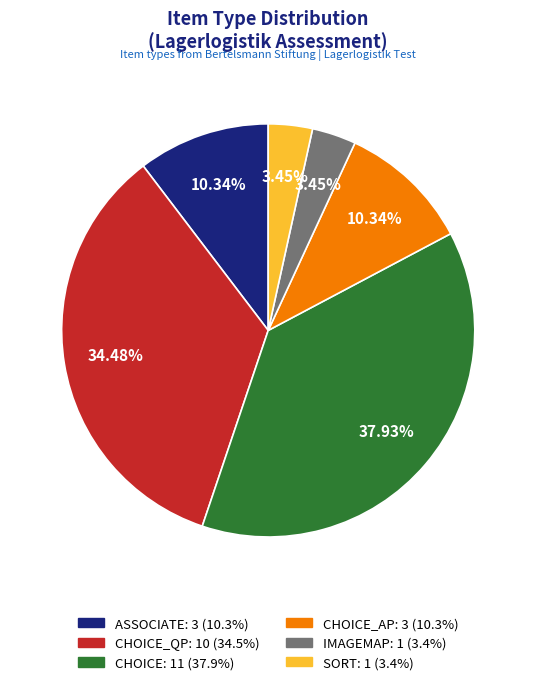

Is there any slice that represents more than half of the pie?

No